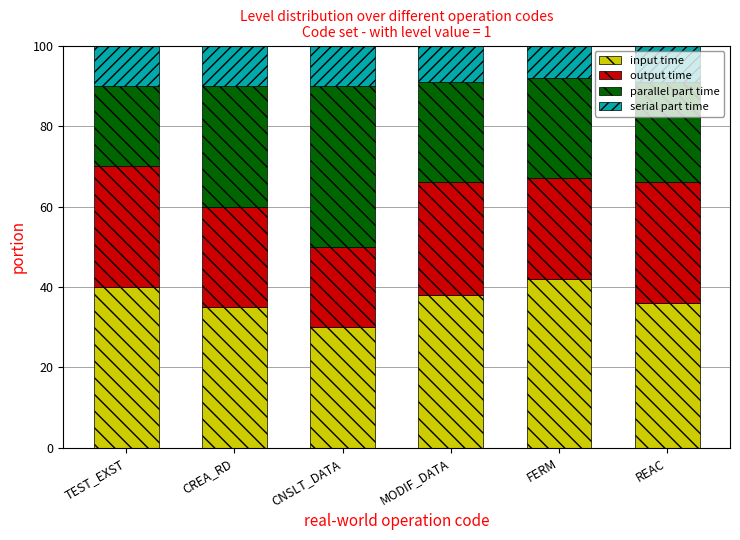

True or false: input time has a value of 60.9 at TEST_EXST.

False